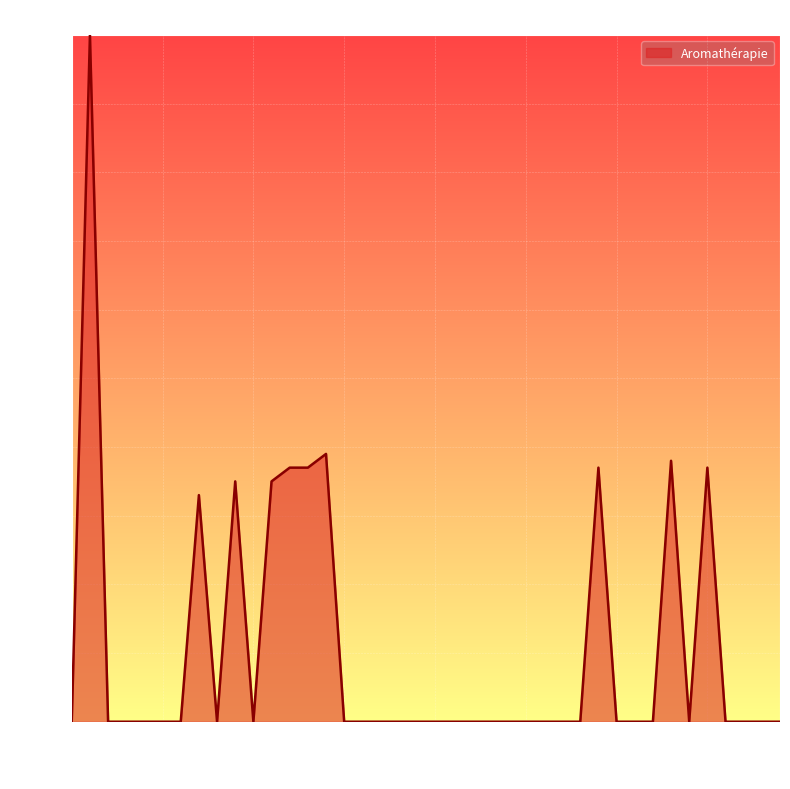

What is the greatest value displayed?

100